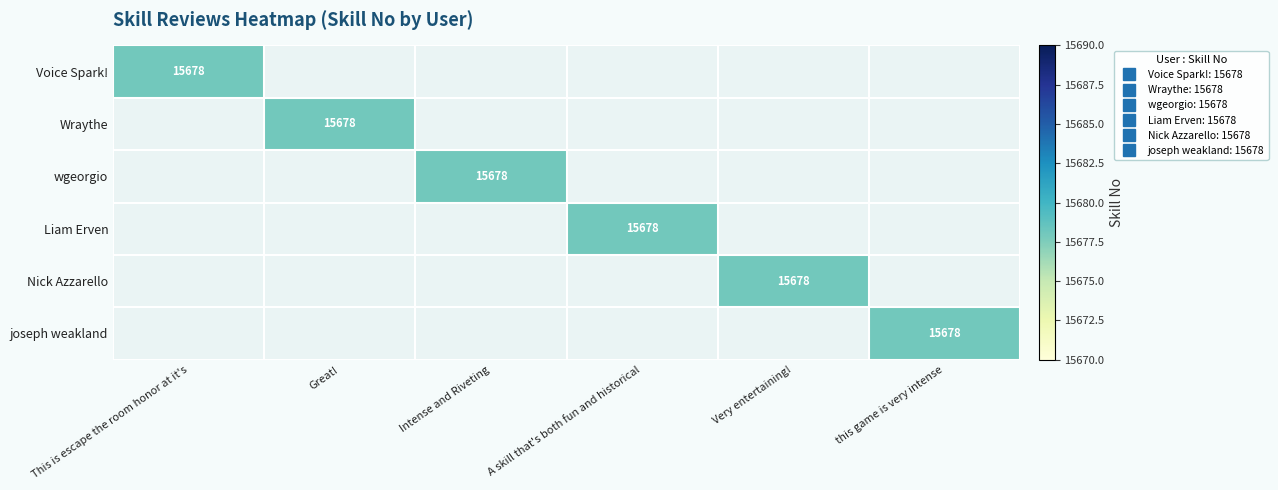

Which has a higher value, this game is very intense or Very entertaining!?

this game is very intense